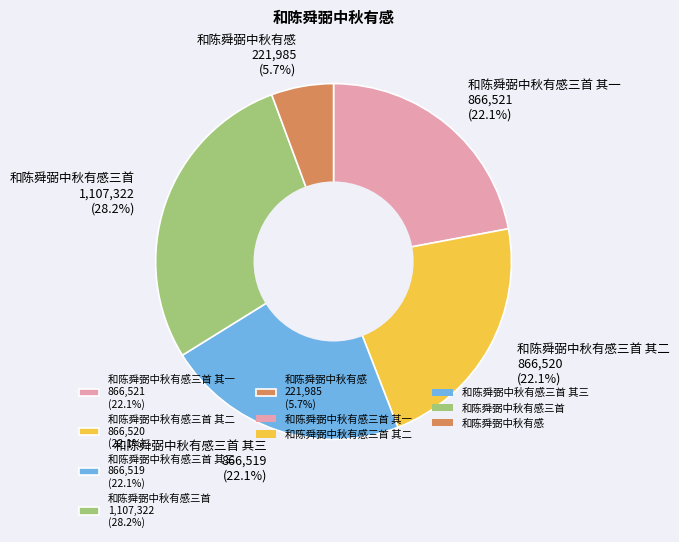

What is the total percentage of 和陈舜弼中秋有感 221,985 (5.7%) and 和陈舜弼中秋有感三首 1,107,322 (28.2%)?

33.8%